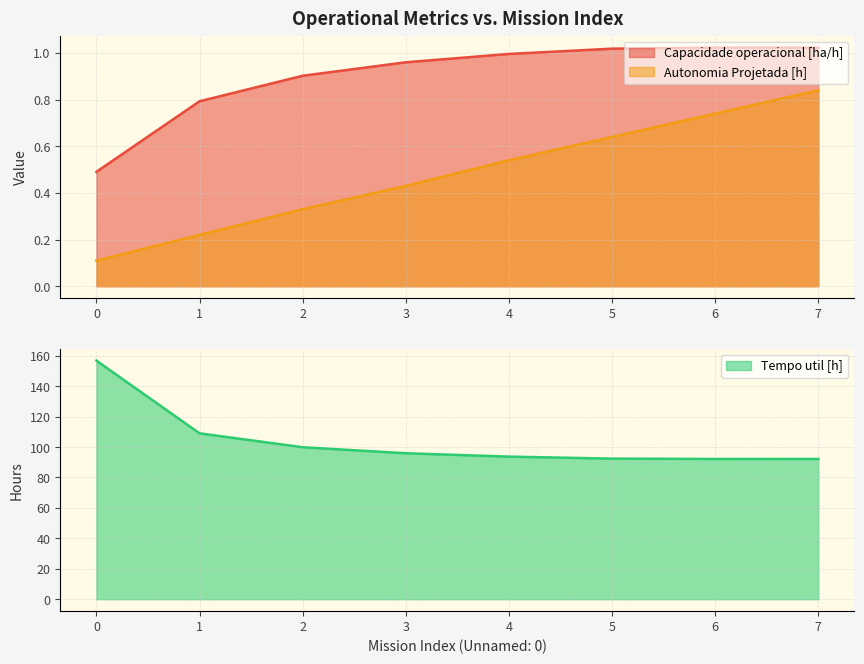

At which label does Tempo util [h] reach its minimum?

6